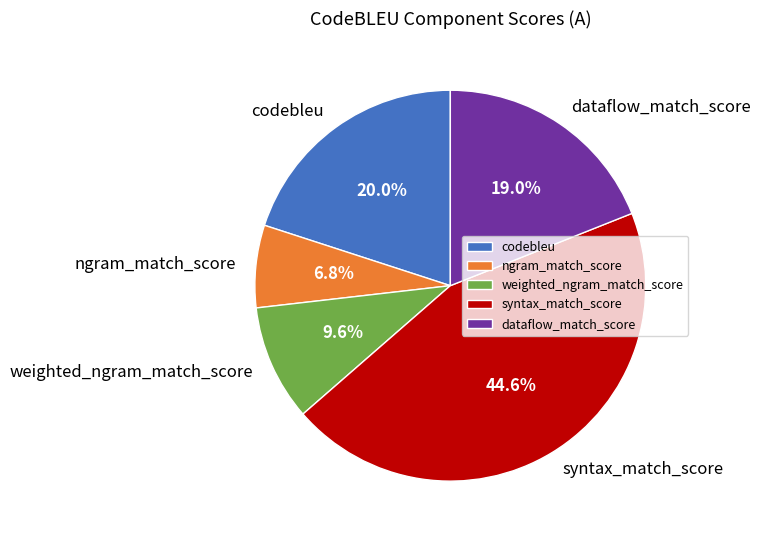

To the nearest percent, what portion does dataflow_match_score represent?

19%